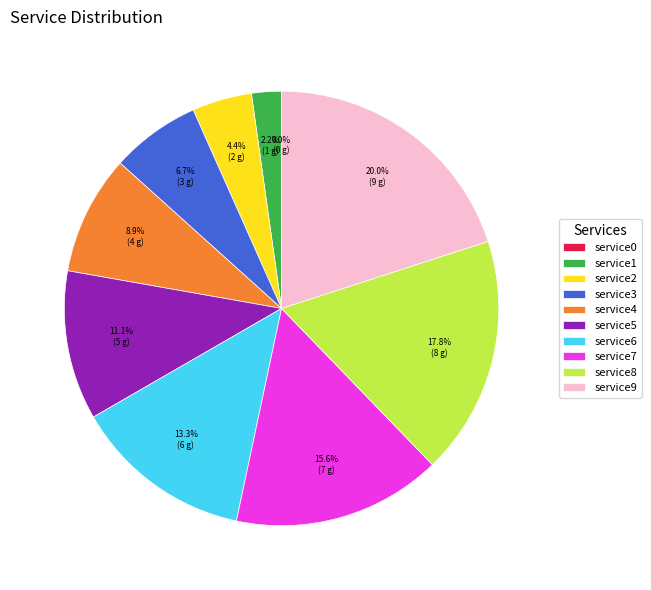

To the nearest percent, what is the difference between the largest and smallest slice percentages?

20%